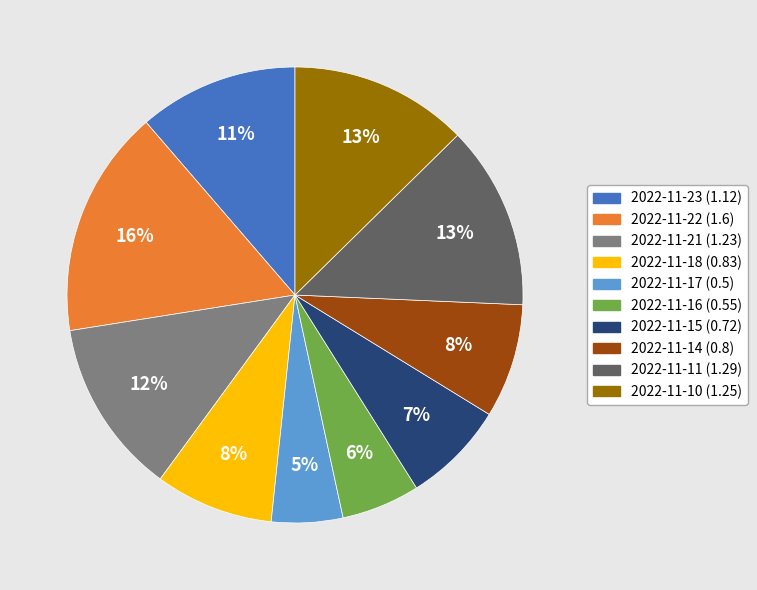

Is it true that 2022-11-18 is 8% of the pie?

True